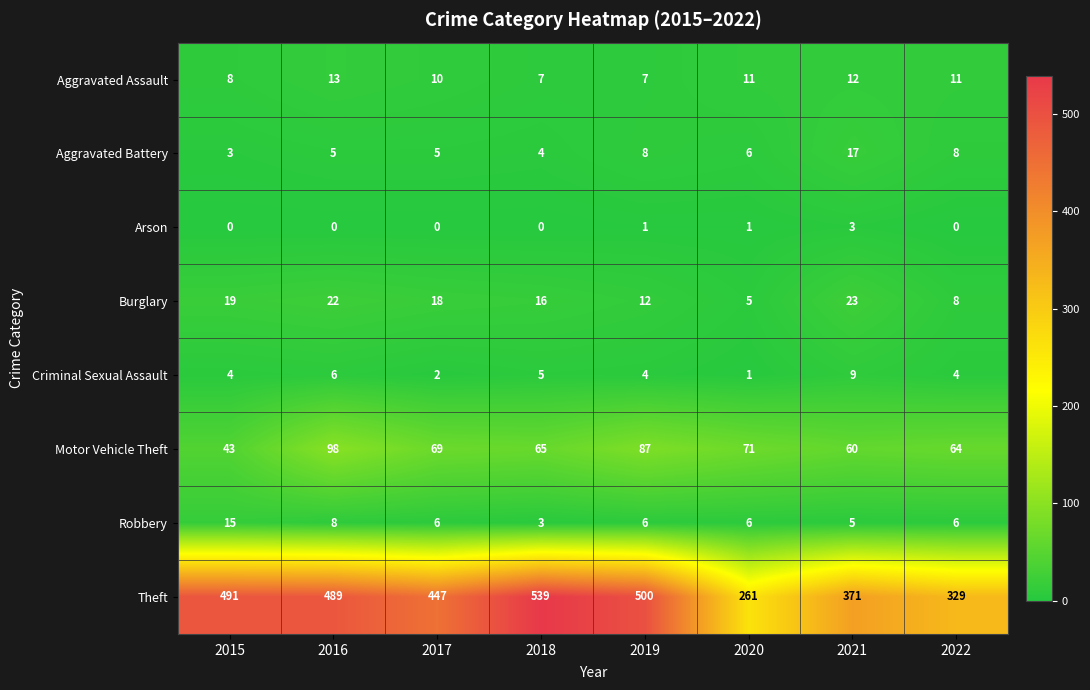

Which series changed the most between 2016 and 2022?

Theft